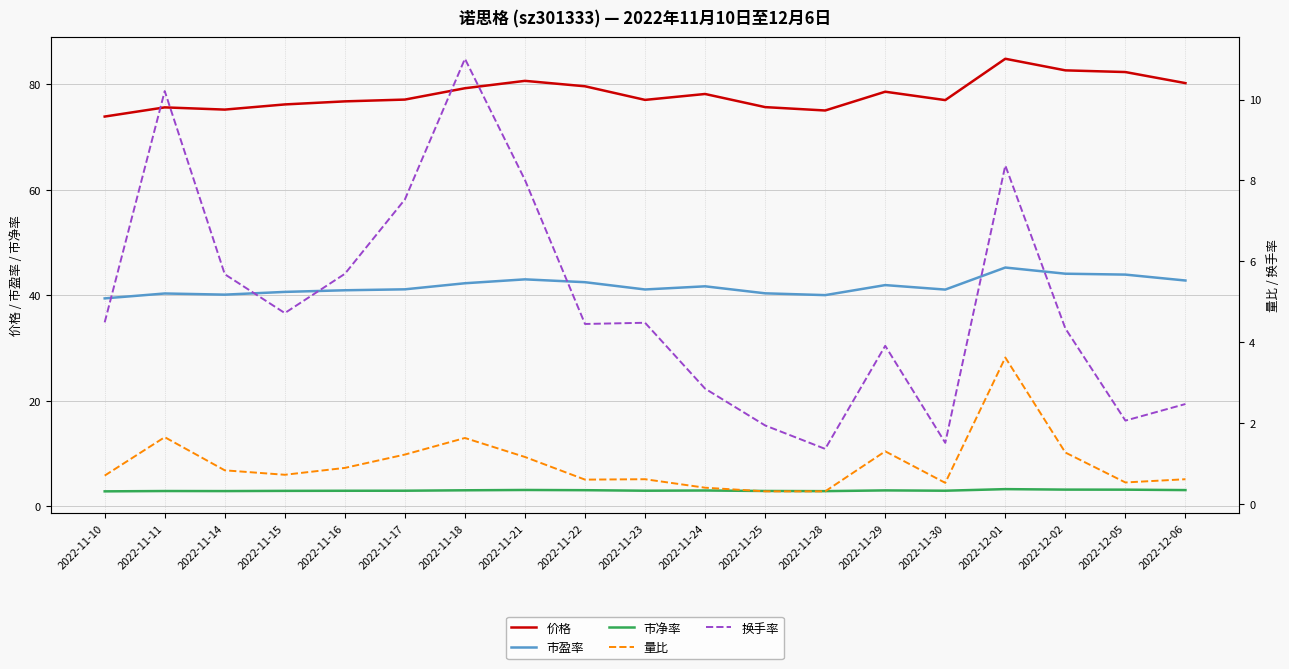

Which category has the lowest value in the 市盈率 series?

2022-11-10